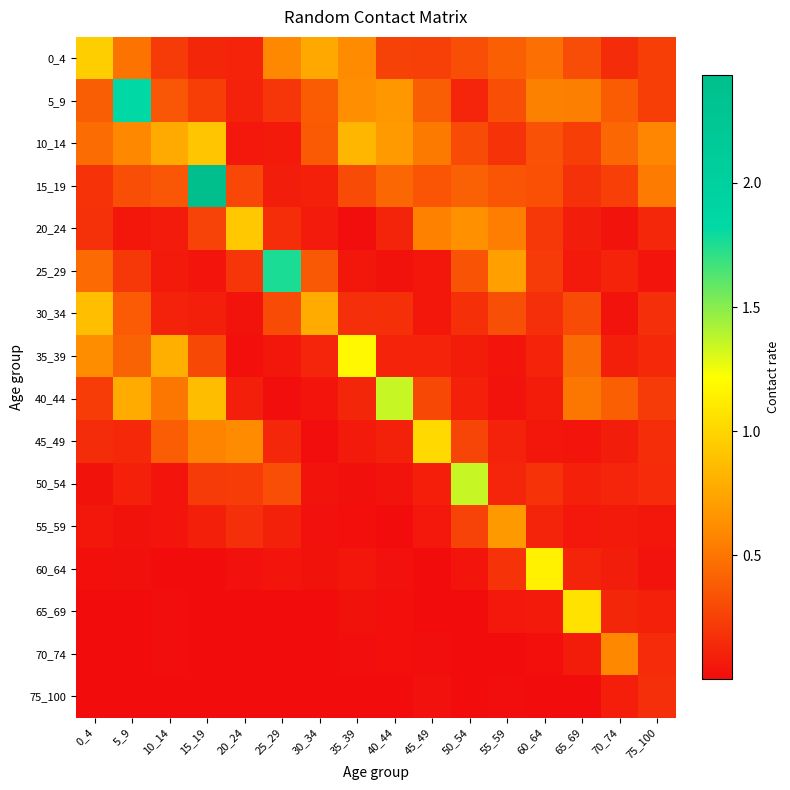

What is the total value across all series at 55_59?

4.1